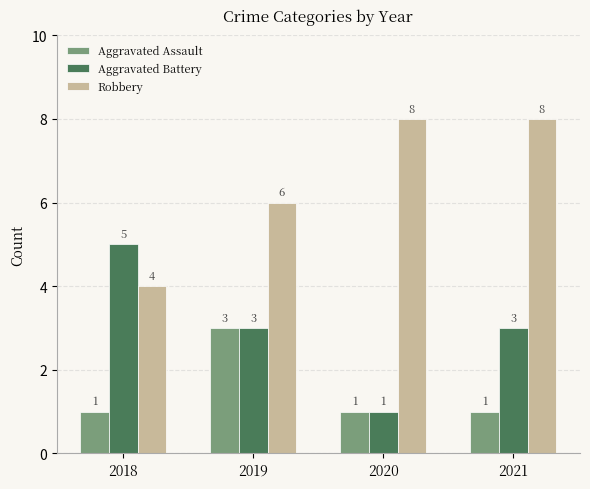

What is the difference between the highest and lowest values at 2021?

7